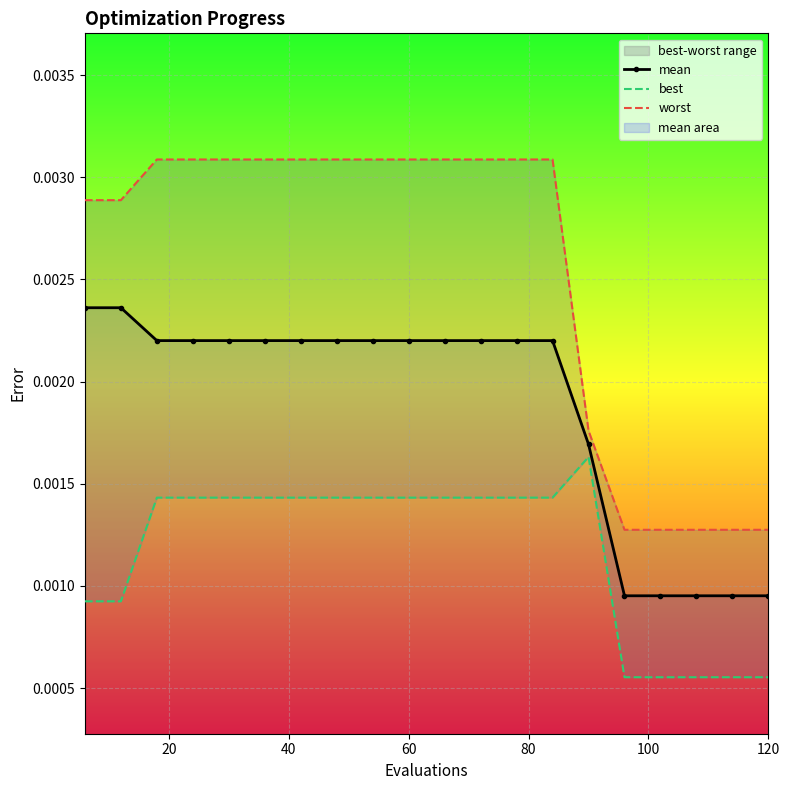

The best series shows 0.0 at 120. True or false?

False